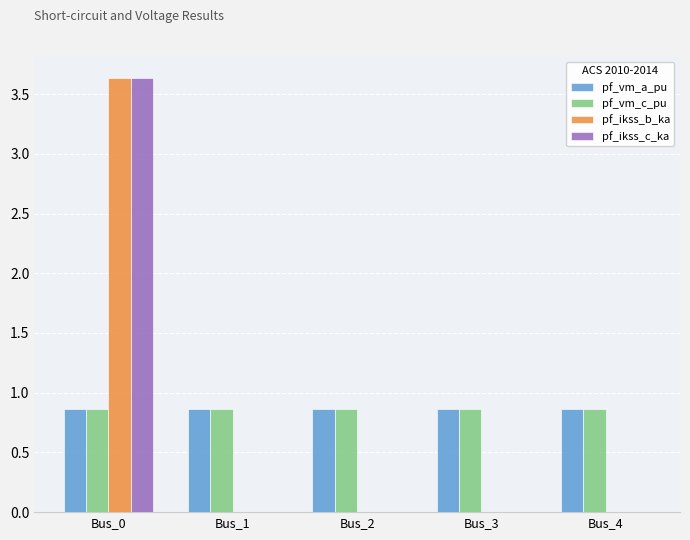

The value of pf_ikss_b_ka at Bus_0 is 1.1. True or false?

False